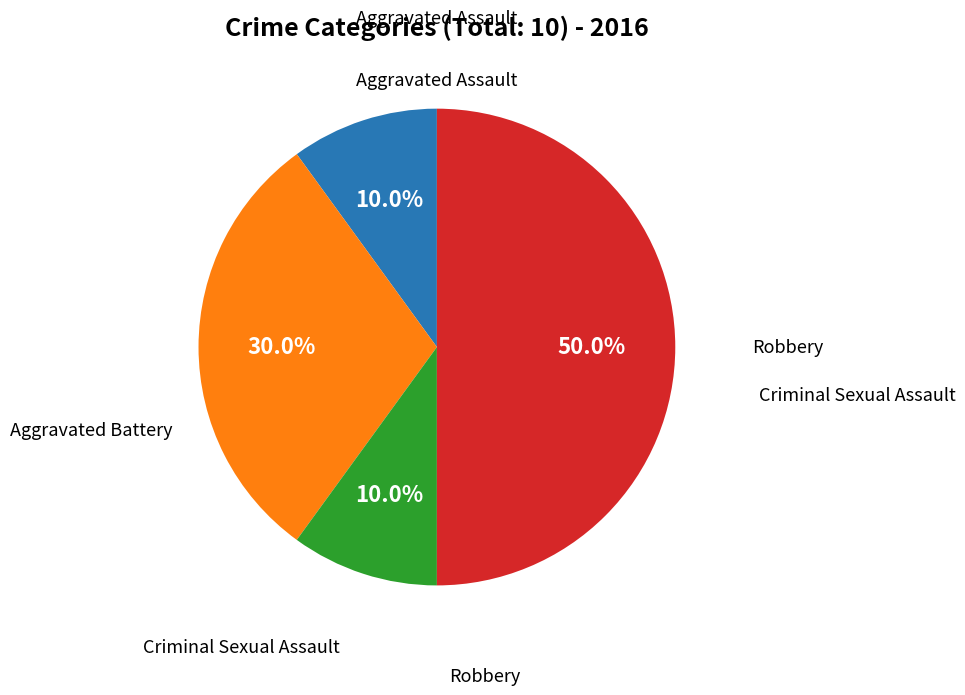

How many slices are in this pie chart?

4